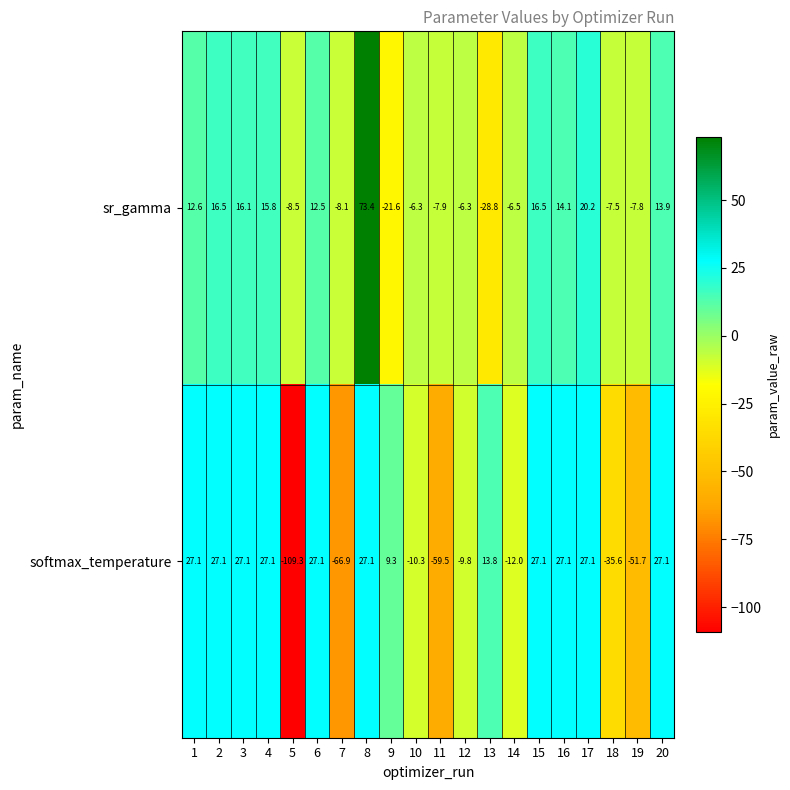

Which category has the lowest value in the softmax_temperature series?

5